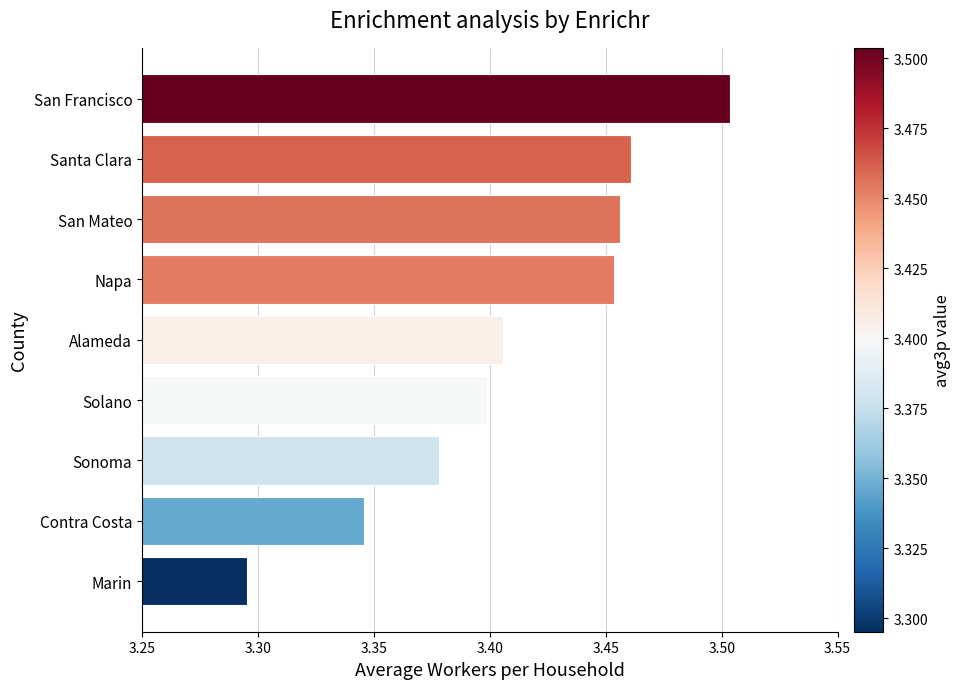

Between Santa Clara and Contra Costa, which is larger?

Santa Clara